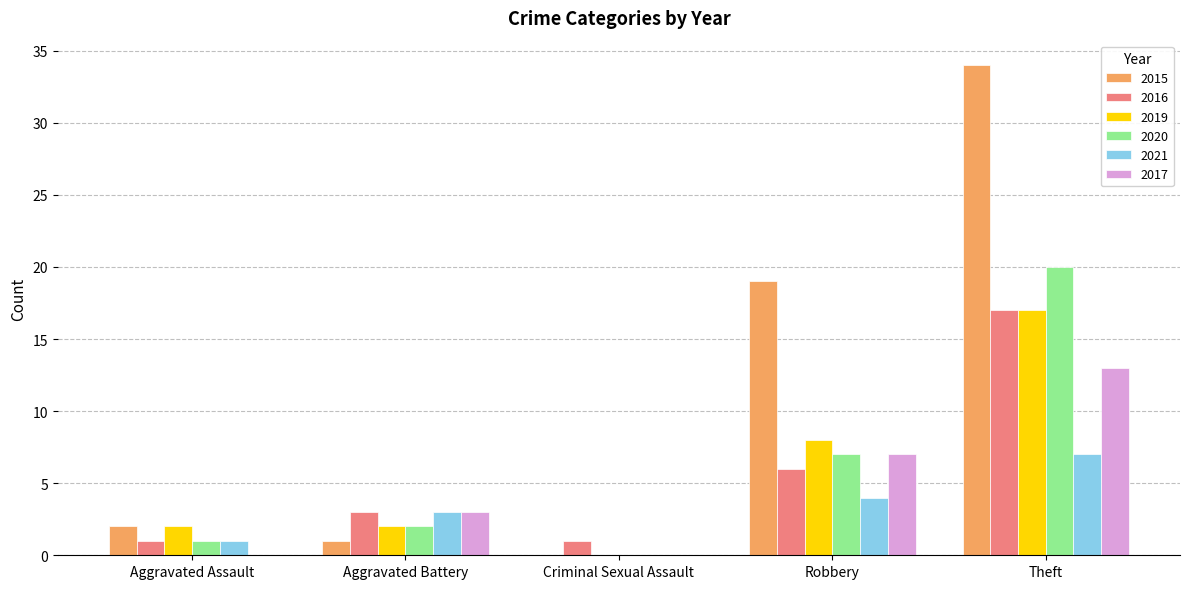

Which series changed the most between Aggravated Assault and Theft?

2015